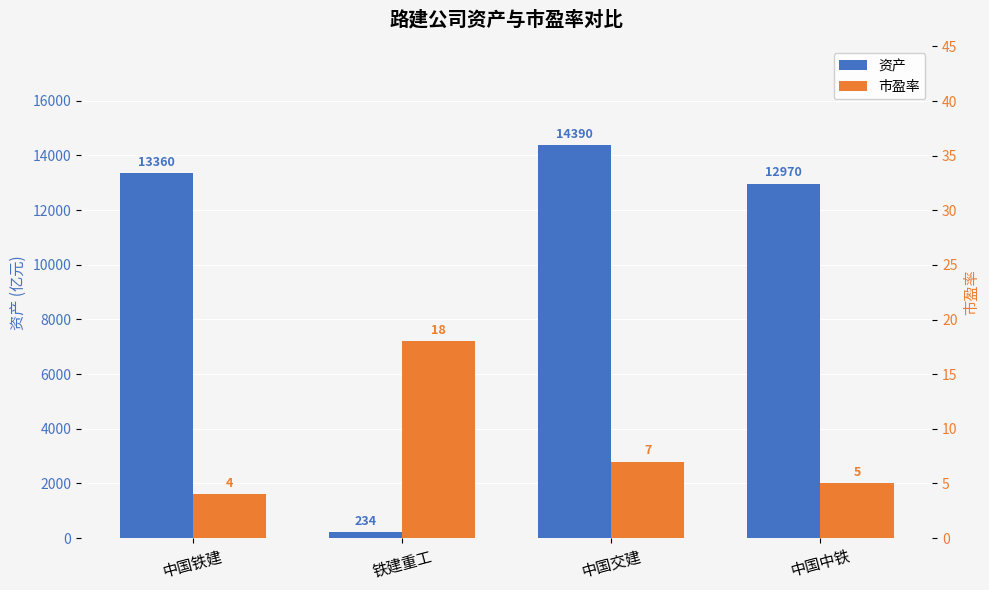

Where does the 资产 series first go above 13360?

中国交建